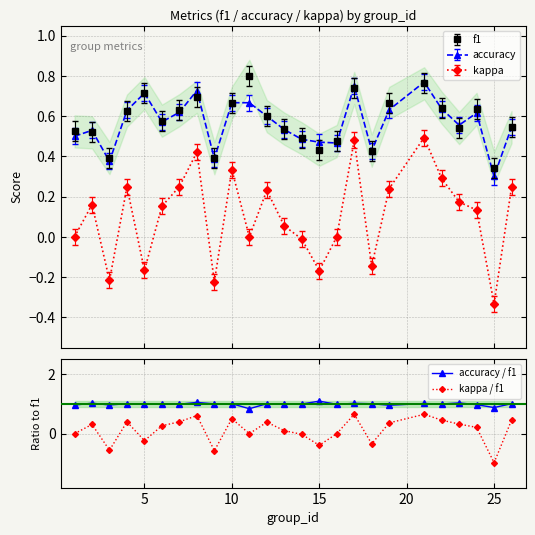

What is the value of the accuracy / f1 point at the 16th from the left?

1.0